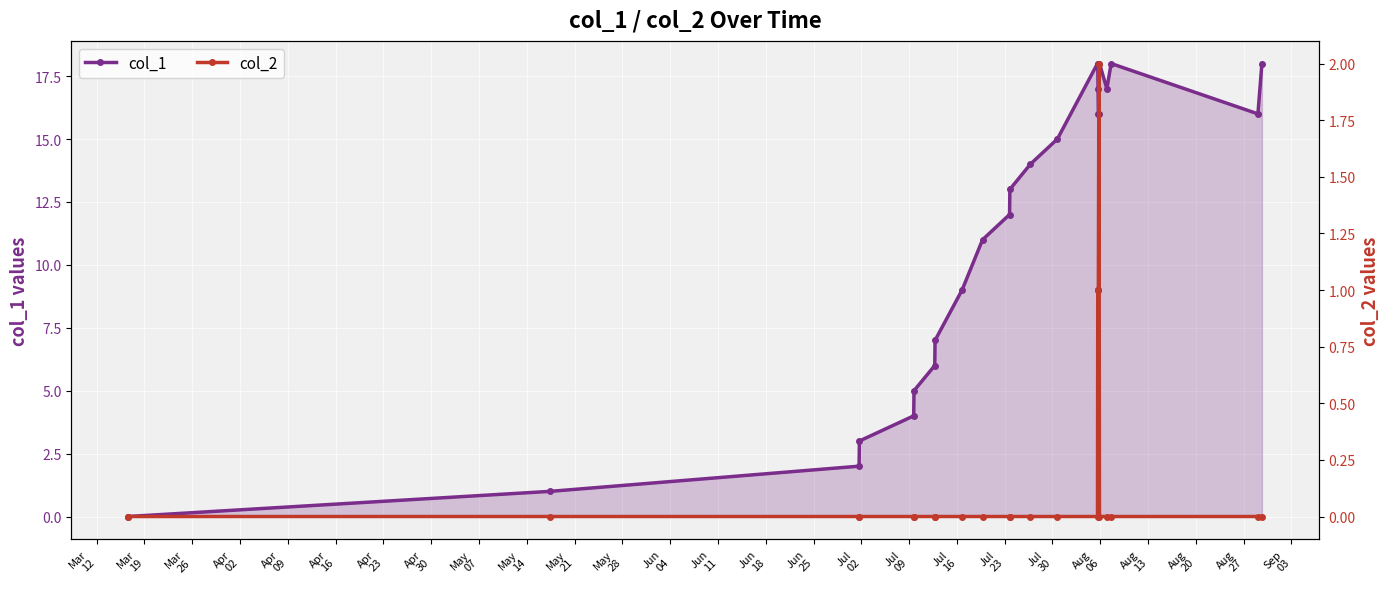

Count the col_2 values in the range 0 to 1.

23